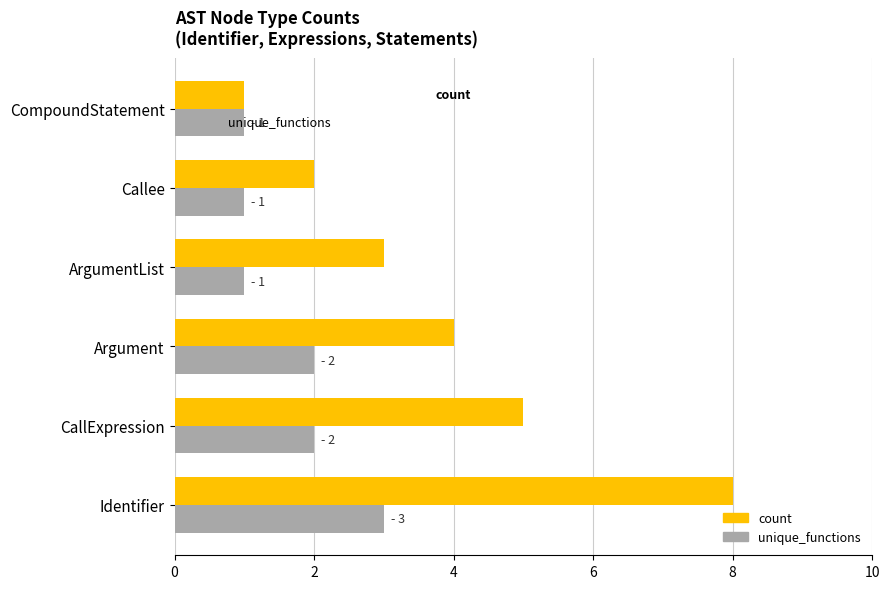

Which series has the largest total across all categories?

count